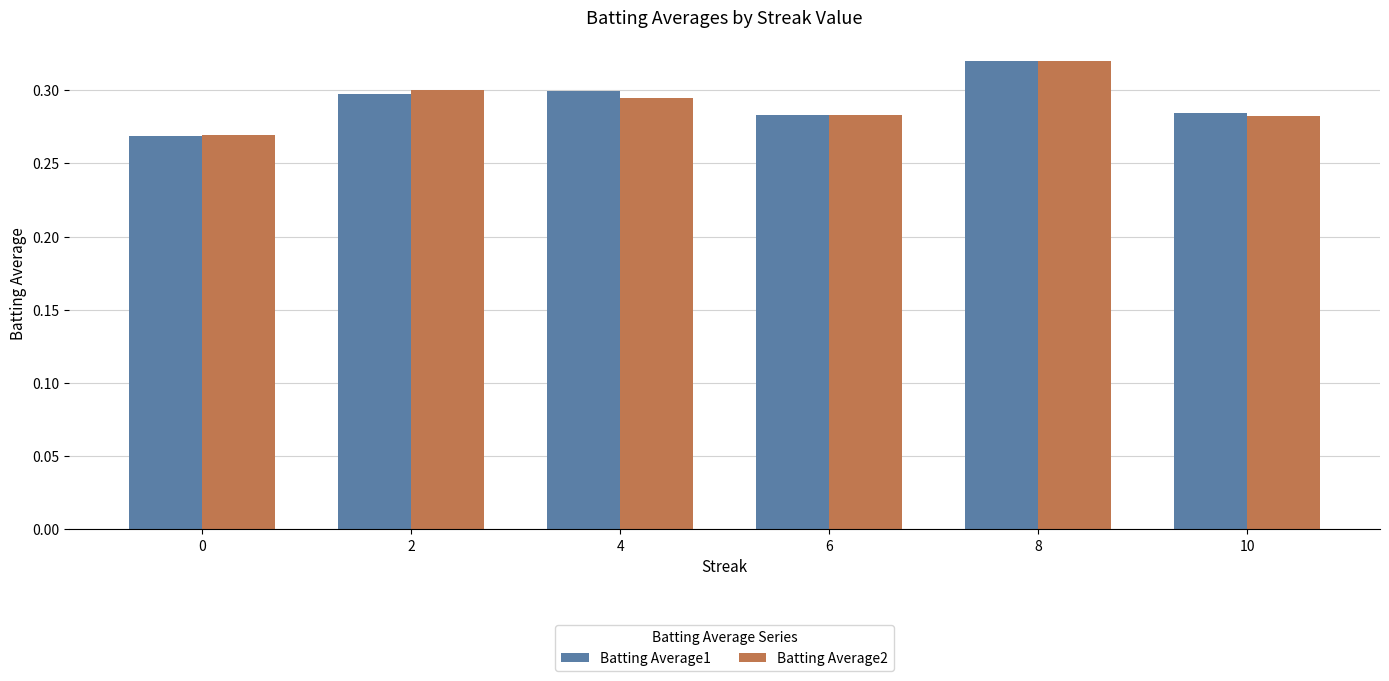

Is the value of Batting Average2 at 0 greater than the value of Batting Average1 at 8?

No